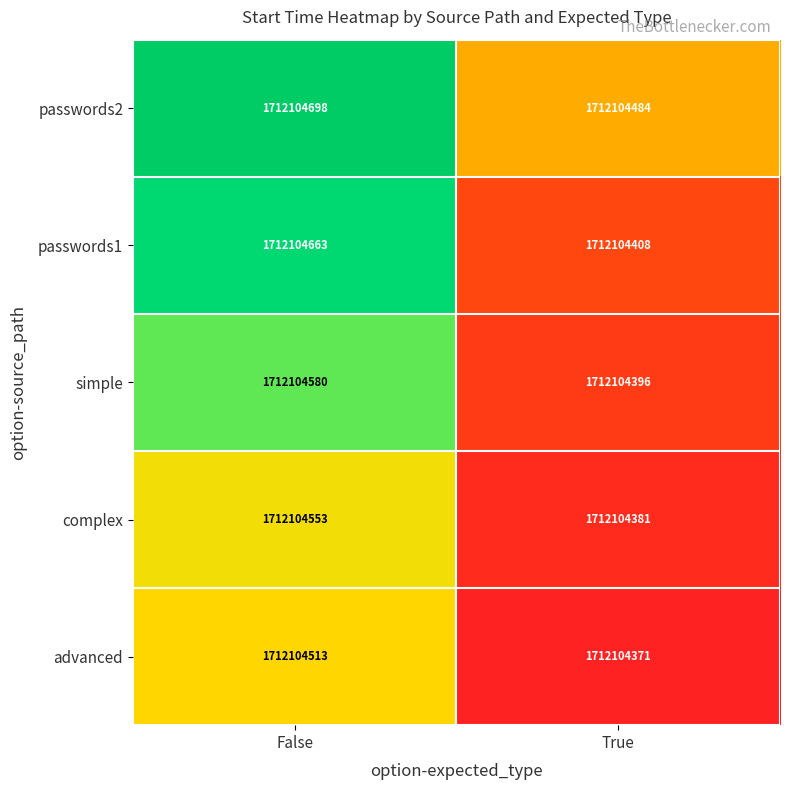

How many series are shown in this chart?

5